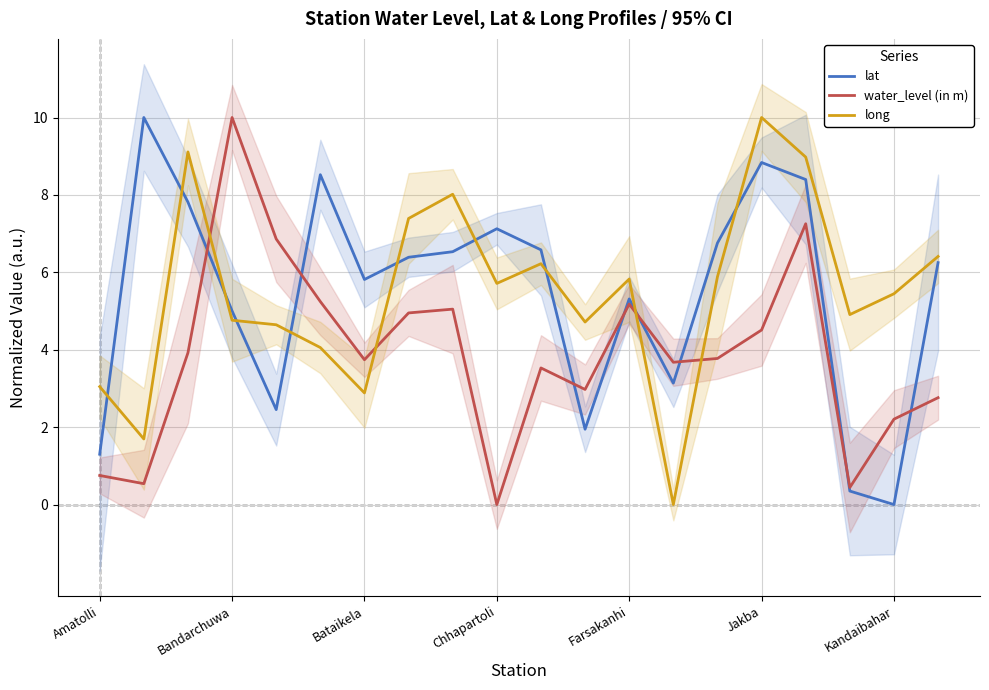

True or false: lat has a value of 2.6 at Bataikela.

False